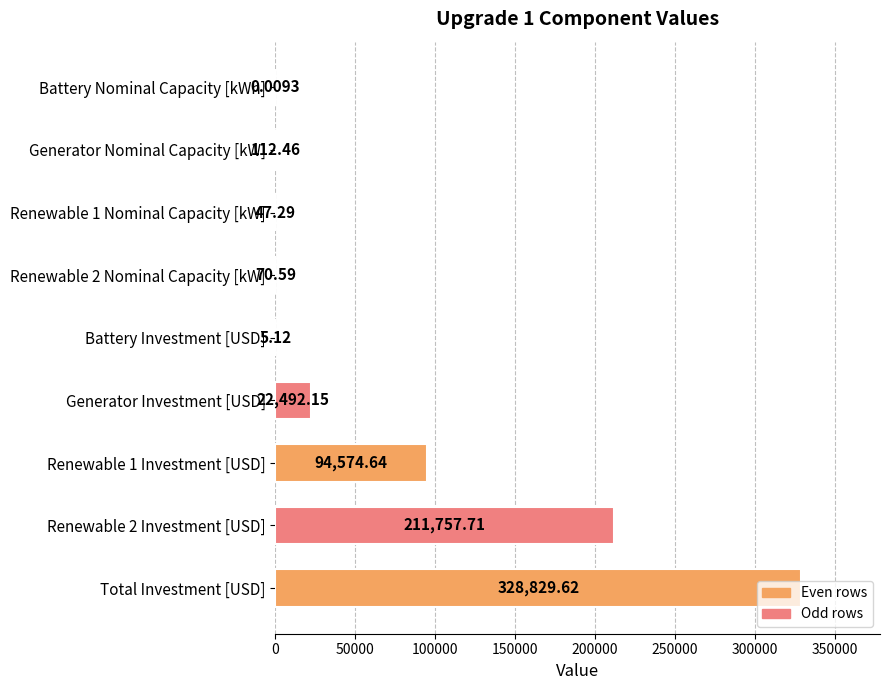

At which category does the chart reach its peak across all series?

Total Investment [USD]